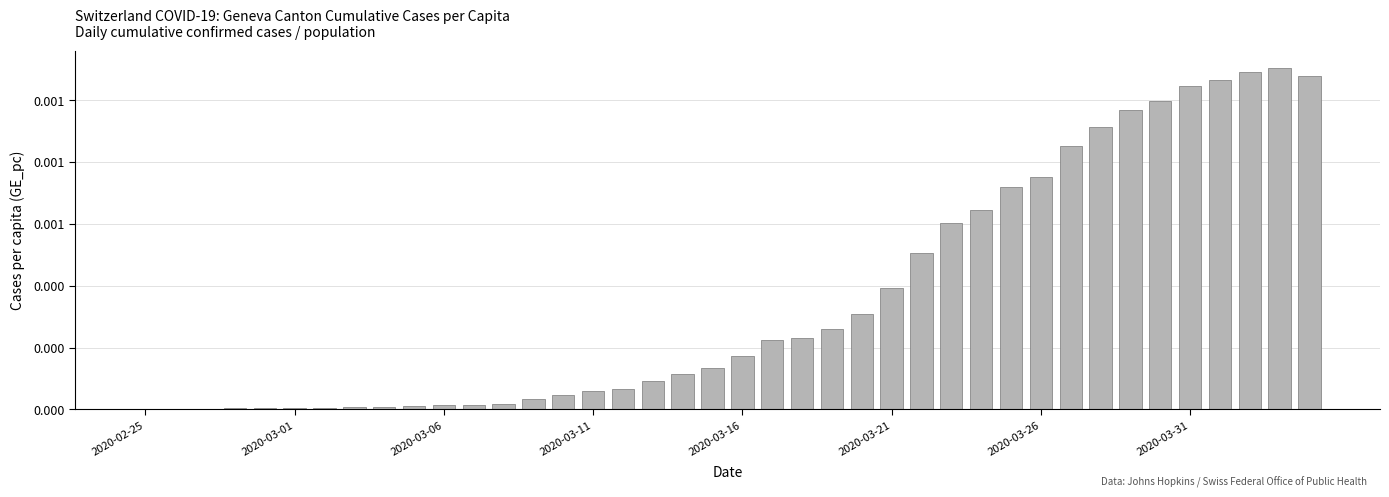

Are the bars horizontal?

No